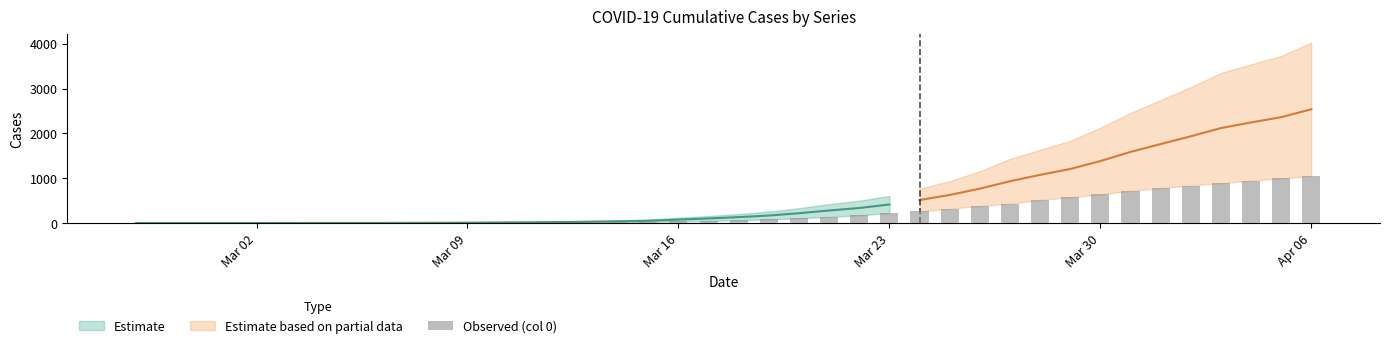

How many data points are less than 65?

20